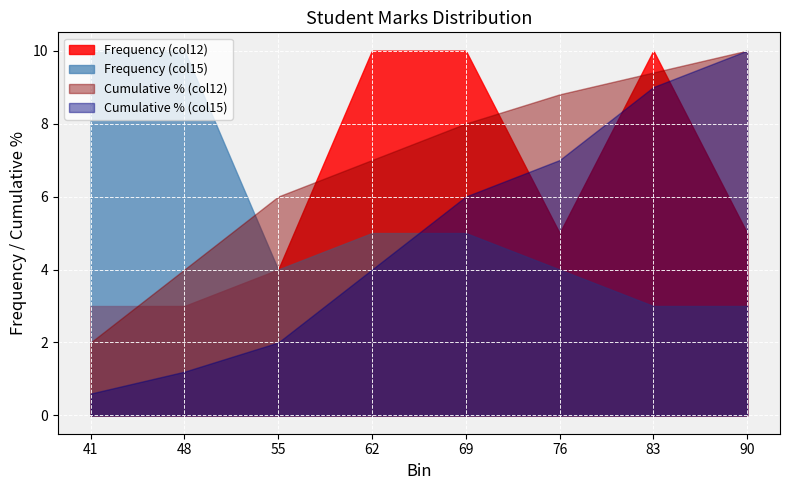

What is the total value across all series at 83?

31.4